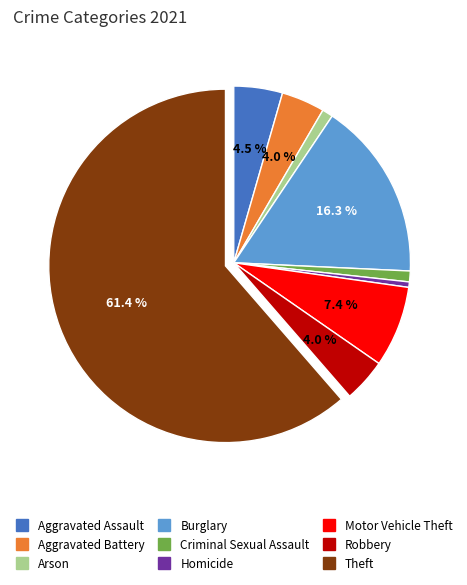

Which slice represents more than half of the pie?

Theft